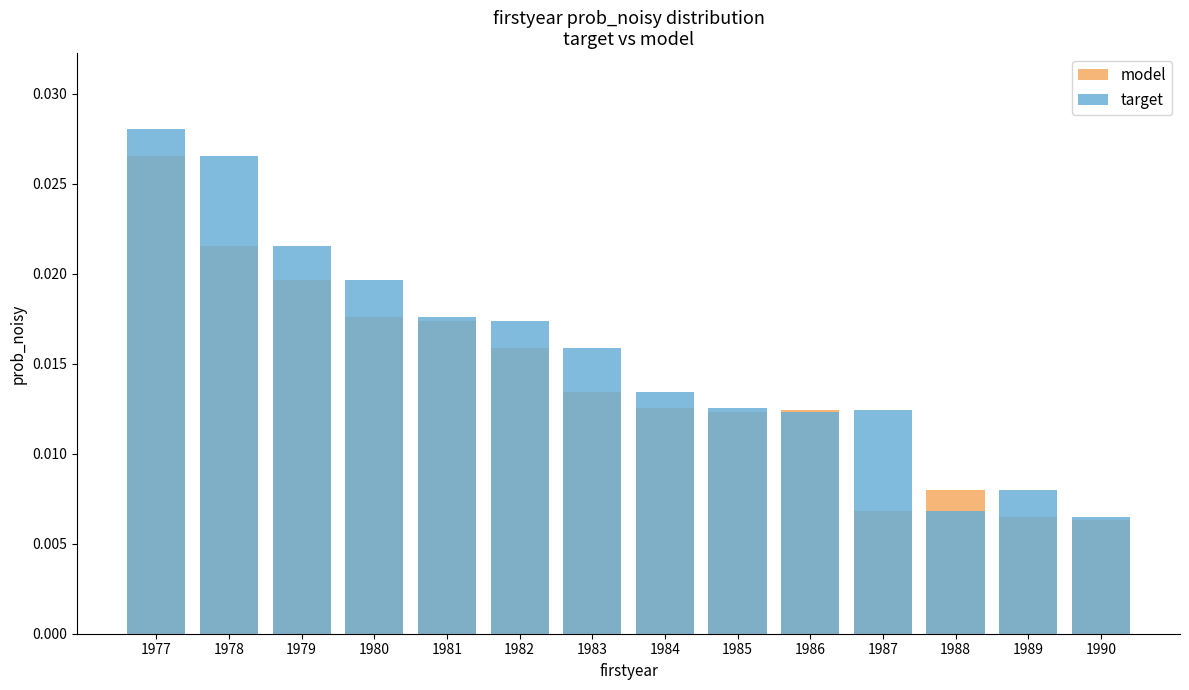

Is the value of model at 1989 greater than the value of target at 1988?

No